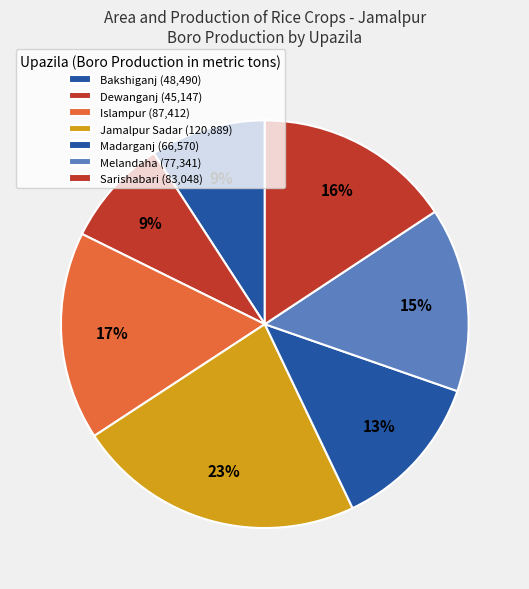

How many segments does this pie chart have?

7